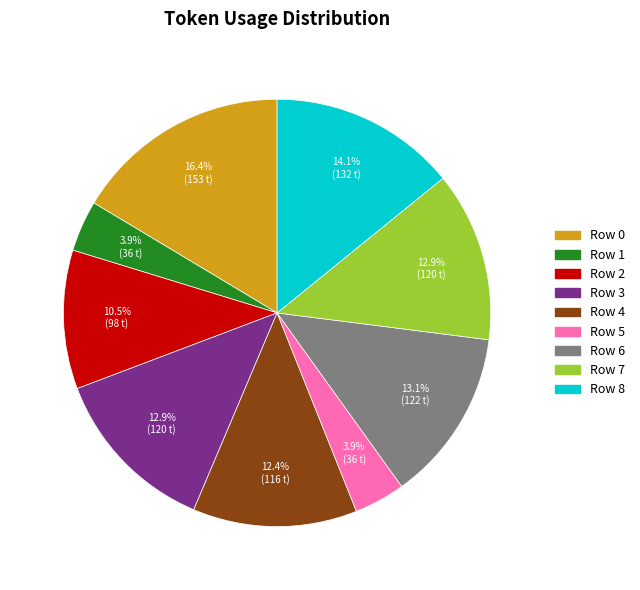

Does any single category account for the majority?

No